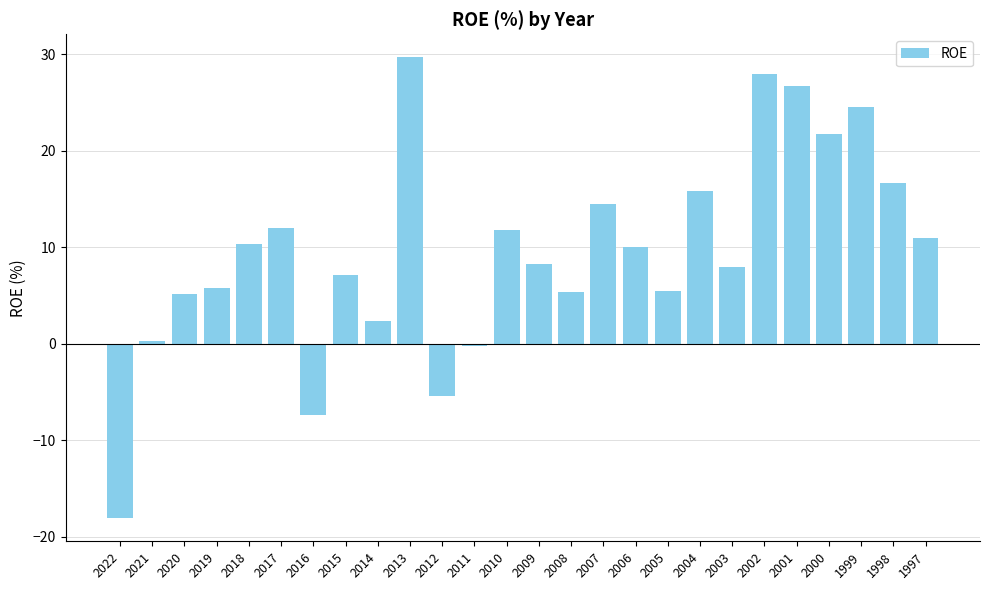

What is the minimum value shown in the chart?

-18.1